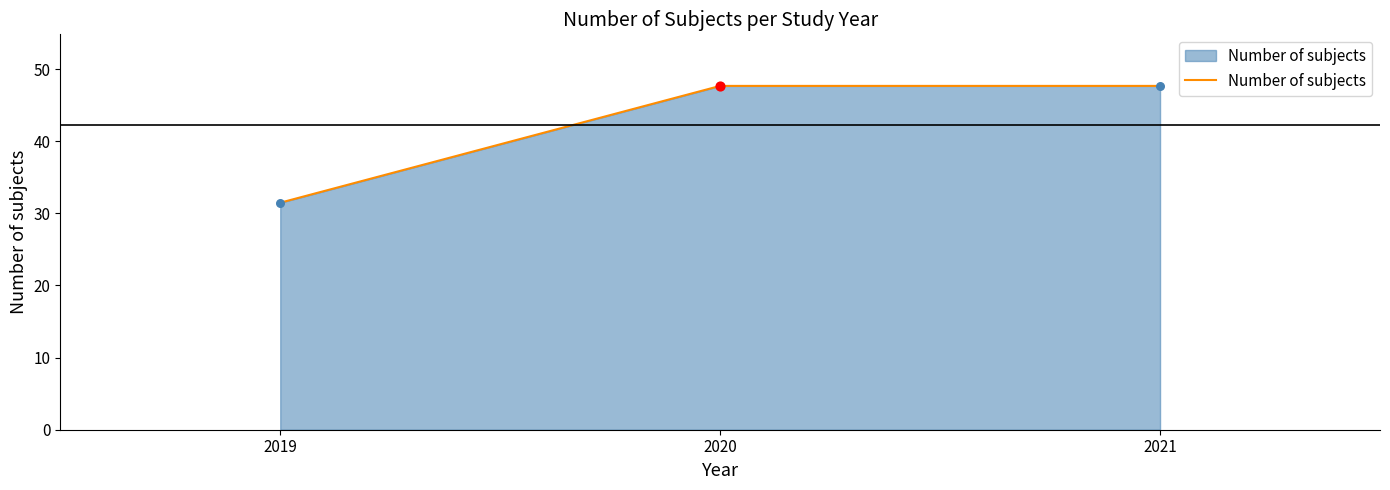

What is the ratio of the value at 2020 to the value at 2019?

1.5